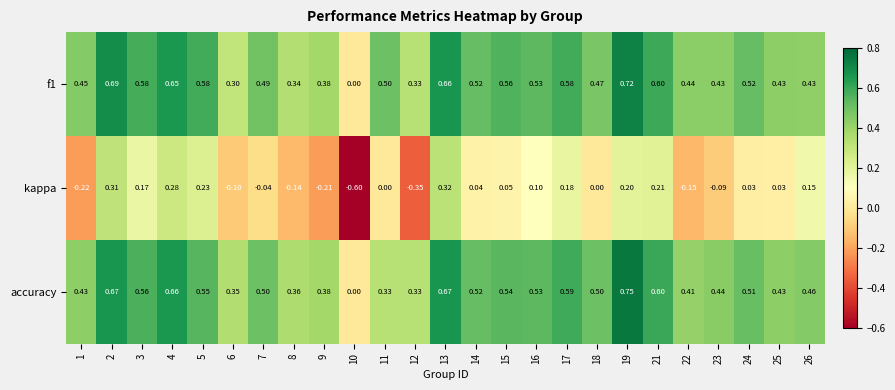

Which series changed the most between 14 and 26?

kappa